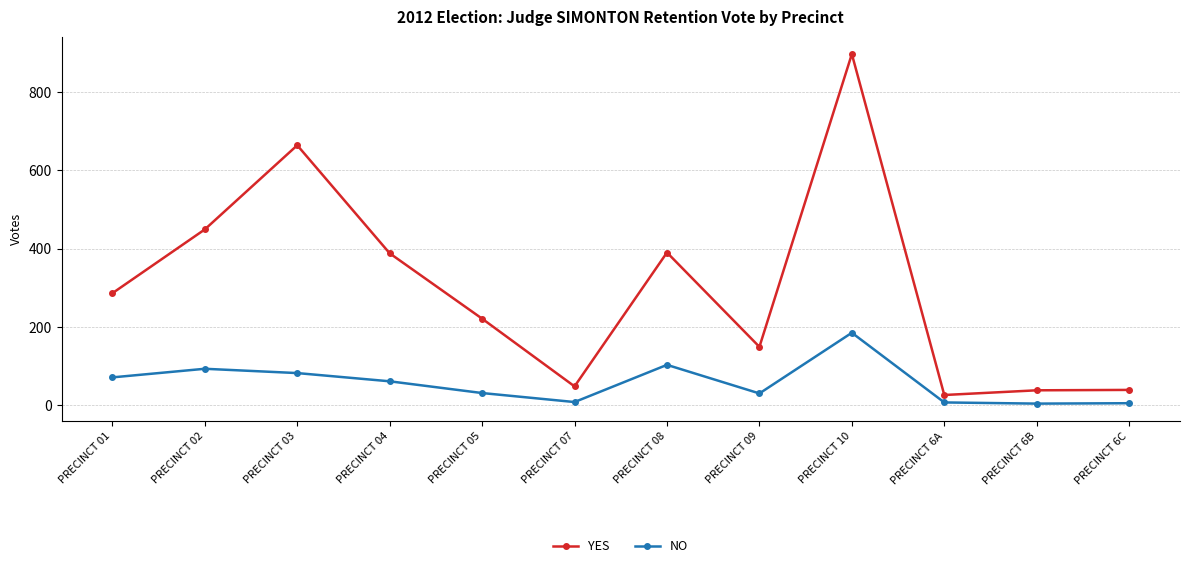

True or false: NO has more than 1 points higher than both neighbors.

True